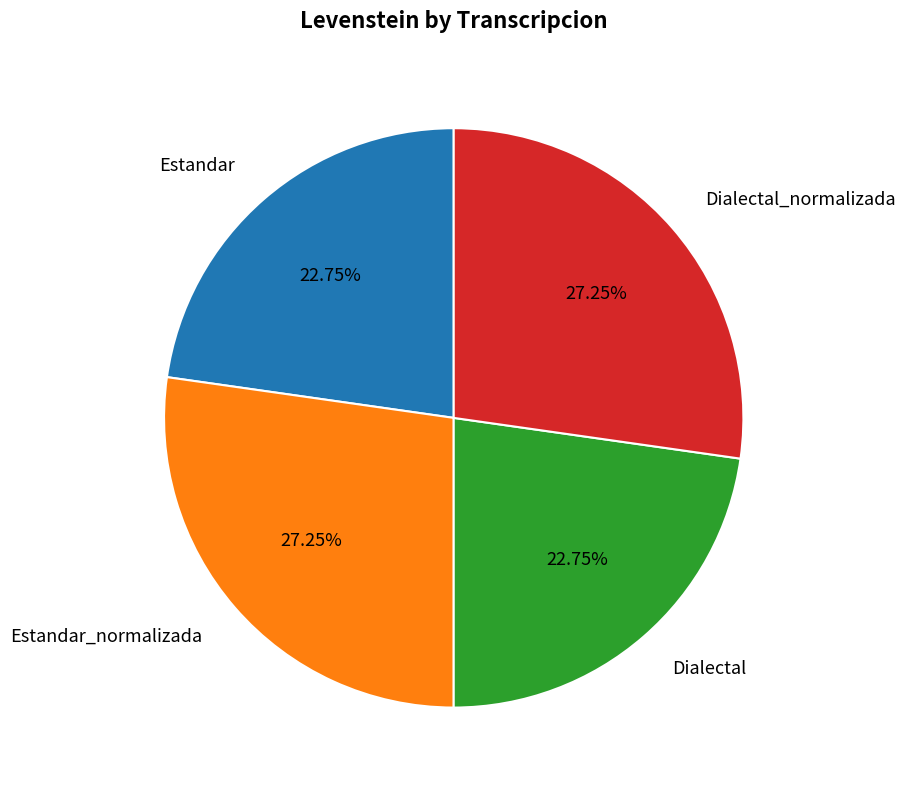

To the nearest percent, what is the combined percentage of Estandar and Estandar_normalizada?

50%